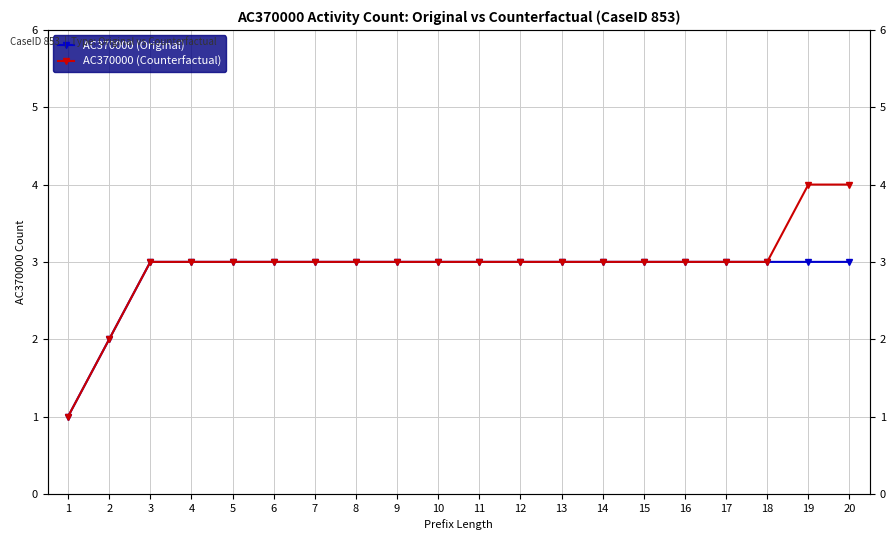

Rank the series by their maximum value, from highest to lowest.

AC370000 (Counterfactual), AC370000 (Original)